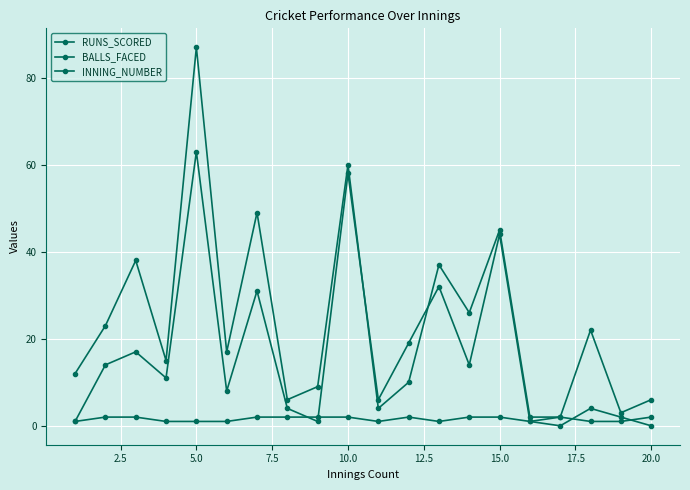

Rank the series by their average value, from lowest to highest.

INNING_NUMBER, RUNS_SCORED, BALLS_FACED